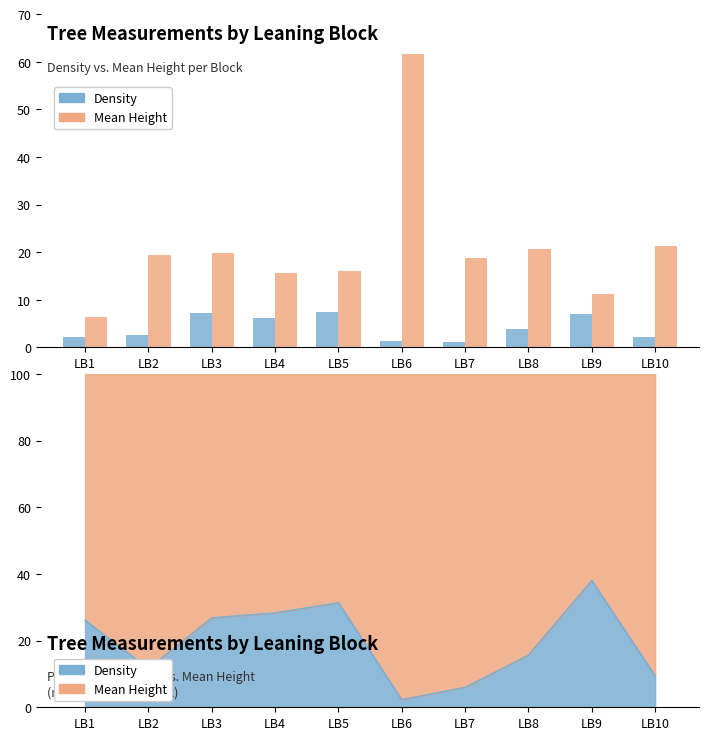

Does the chart contain any negative values?

No